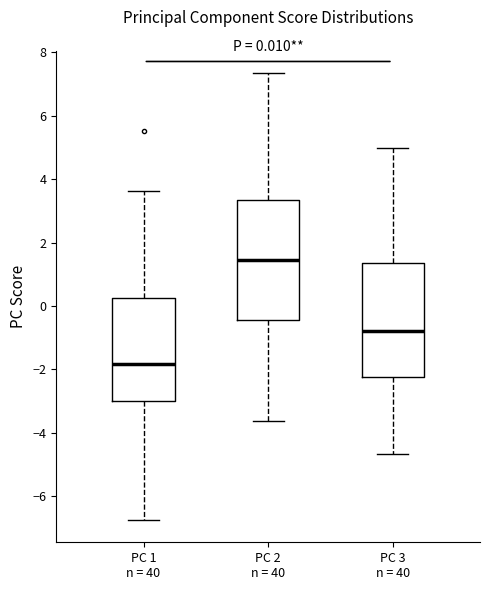

Which box's median line is the lowest?

PC 1 n = 40